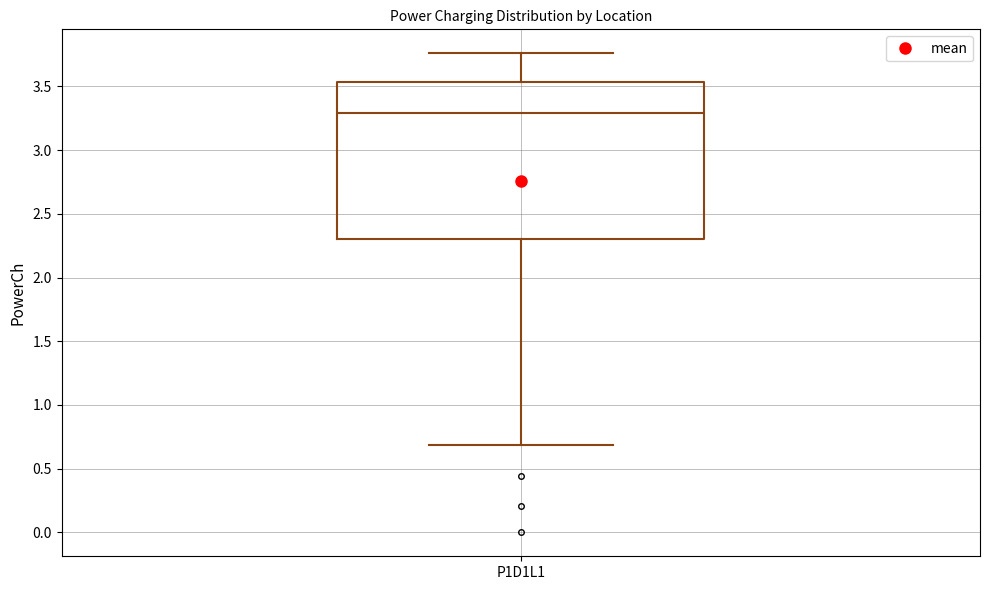

Where does the upper whisker of the box for P1D1L1 end on the y-axis? The values are not printed on the chart, so give them approximately, as read against the axis.

3.75